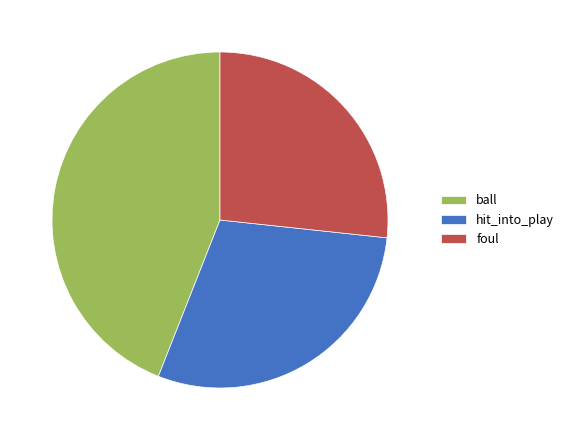

How many slices are in this pie chart?

3